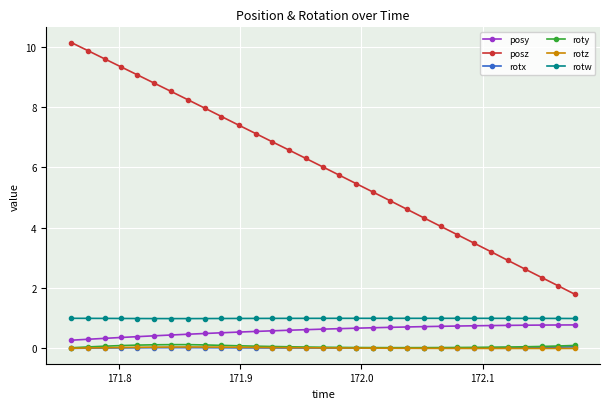

Which series has the largest range (max minus min)?

posz